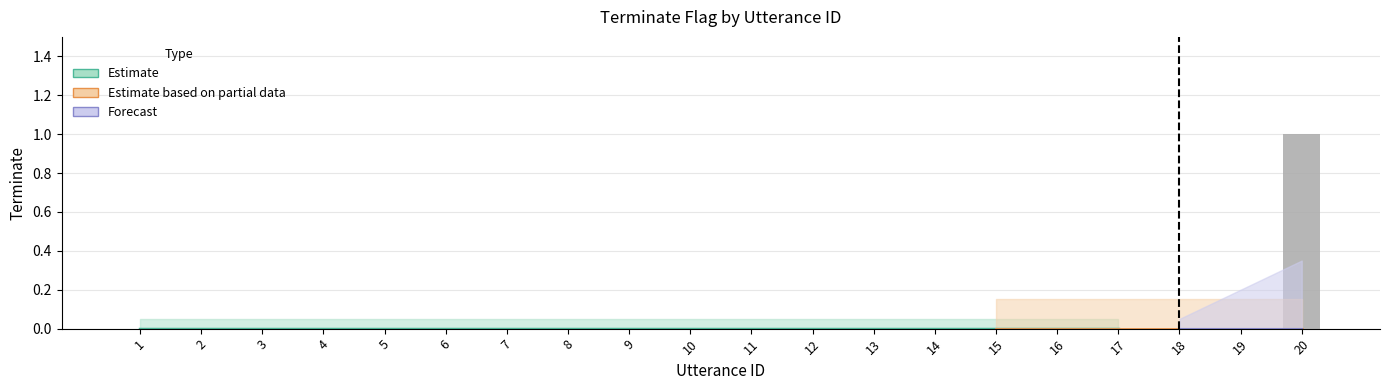

Reading left to right, what are all the values shown in this chart?

1=0	2=0	3=0	4=0	5=0	6=0	7=0	8=0	9=0	10=0	11=0	12=0	13=0	14=0	15=0	16=0	17=0	18=0	19=0	20=1